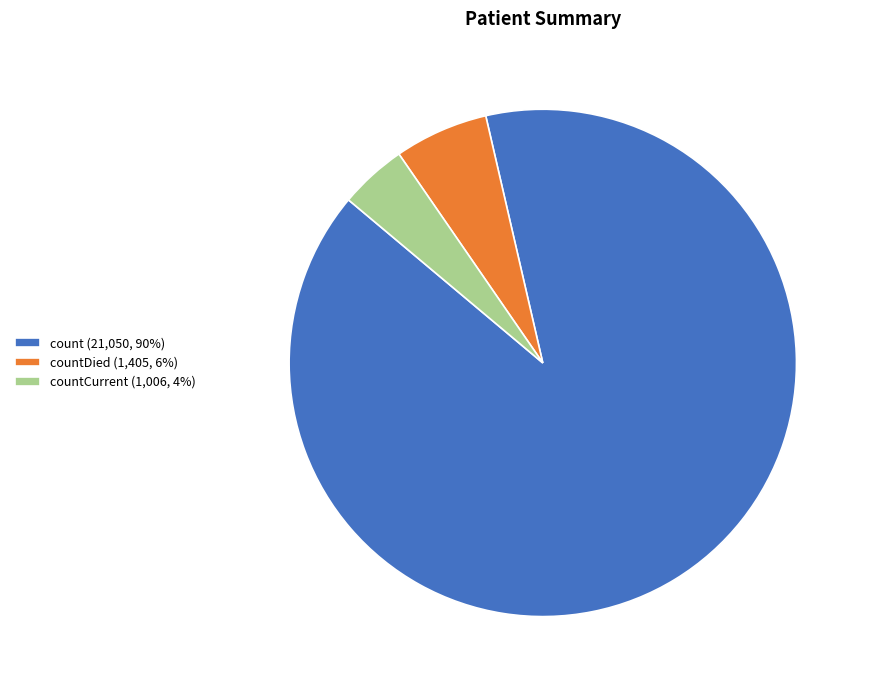

Which has a higher value, countDied (1,405, 6%) or count (21,050, 90%)?

count (21,050, 90%)